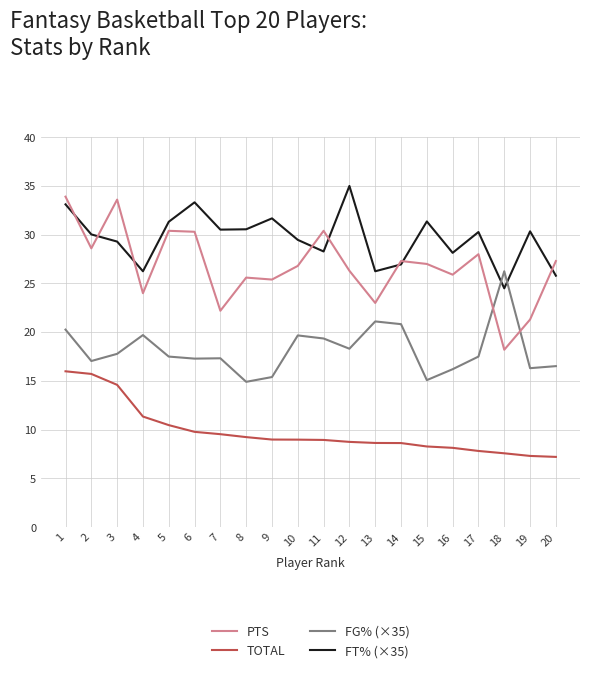

Is it true that FG% (×35) equals 17.3 at 6?

True